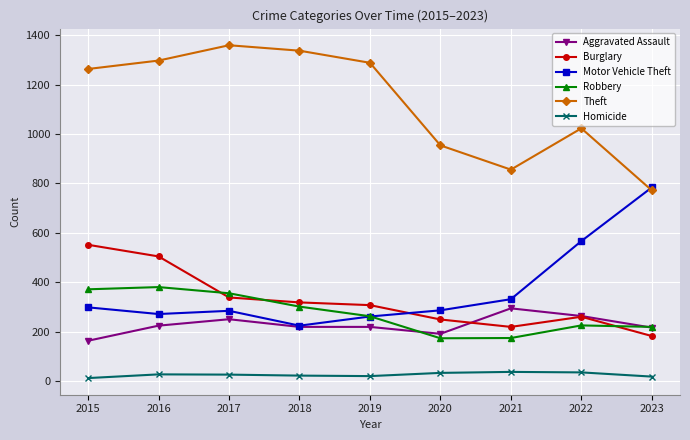

True or false: Homicide and Aggravated Assault intersect in this chart.

False